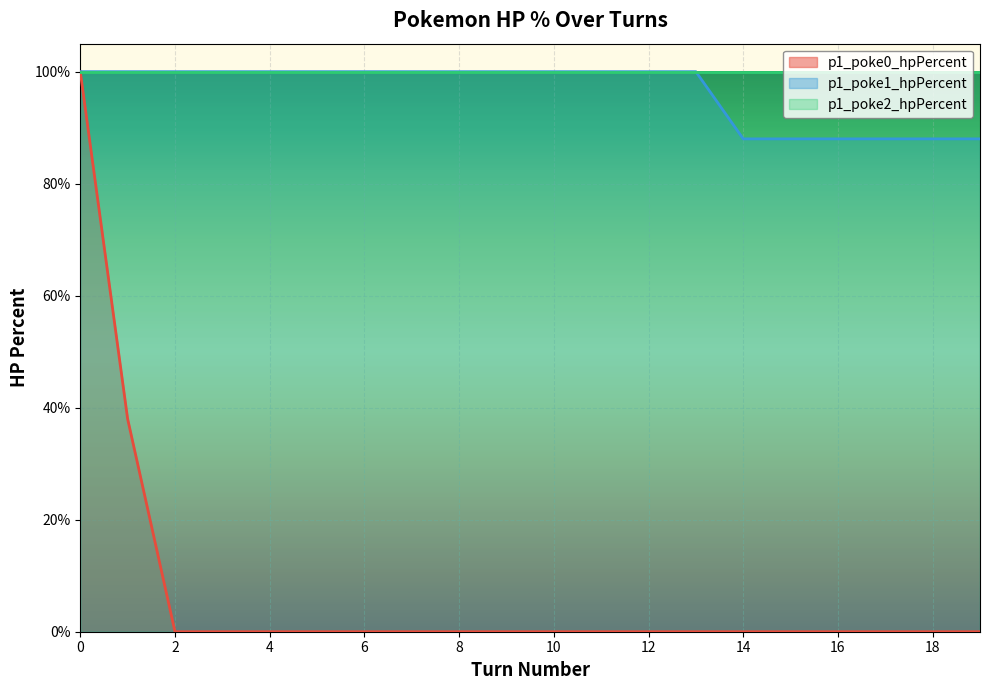

Between 7 and 5, which is larger?

7